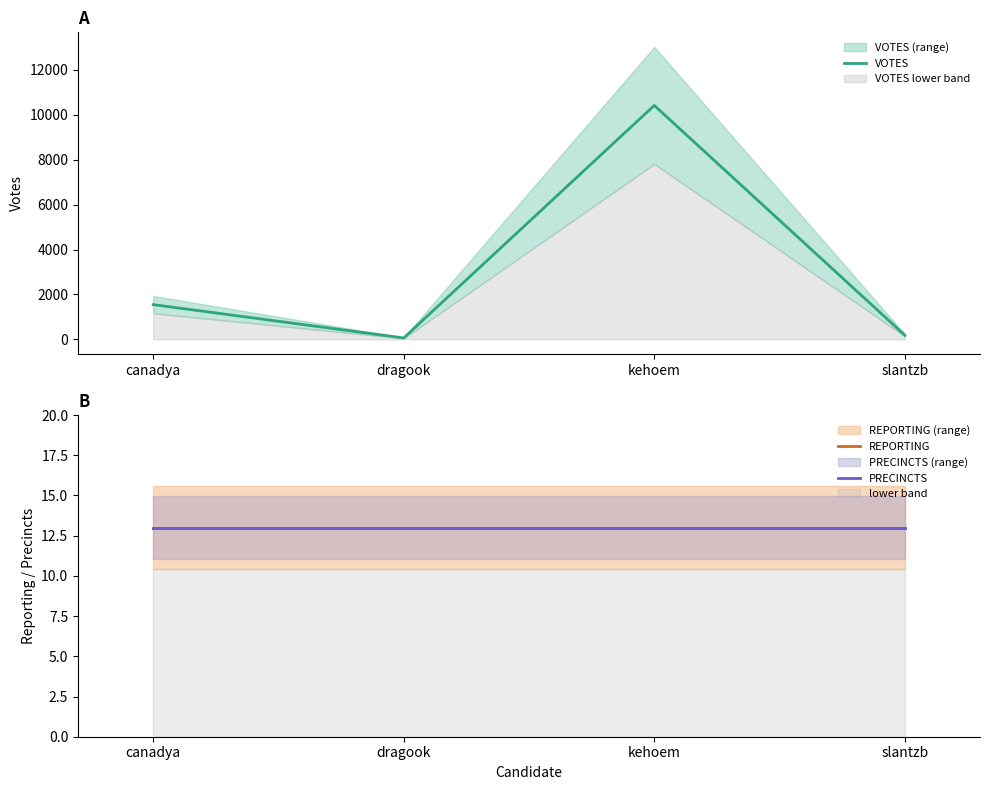

At which label does REPORTING reach its peak?

canadya